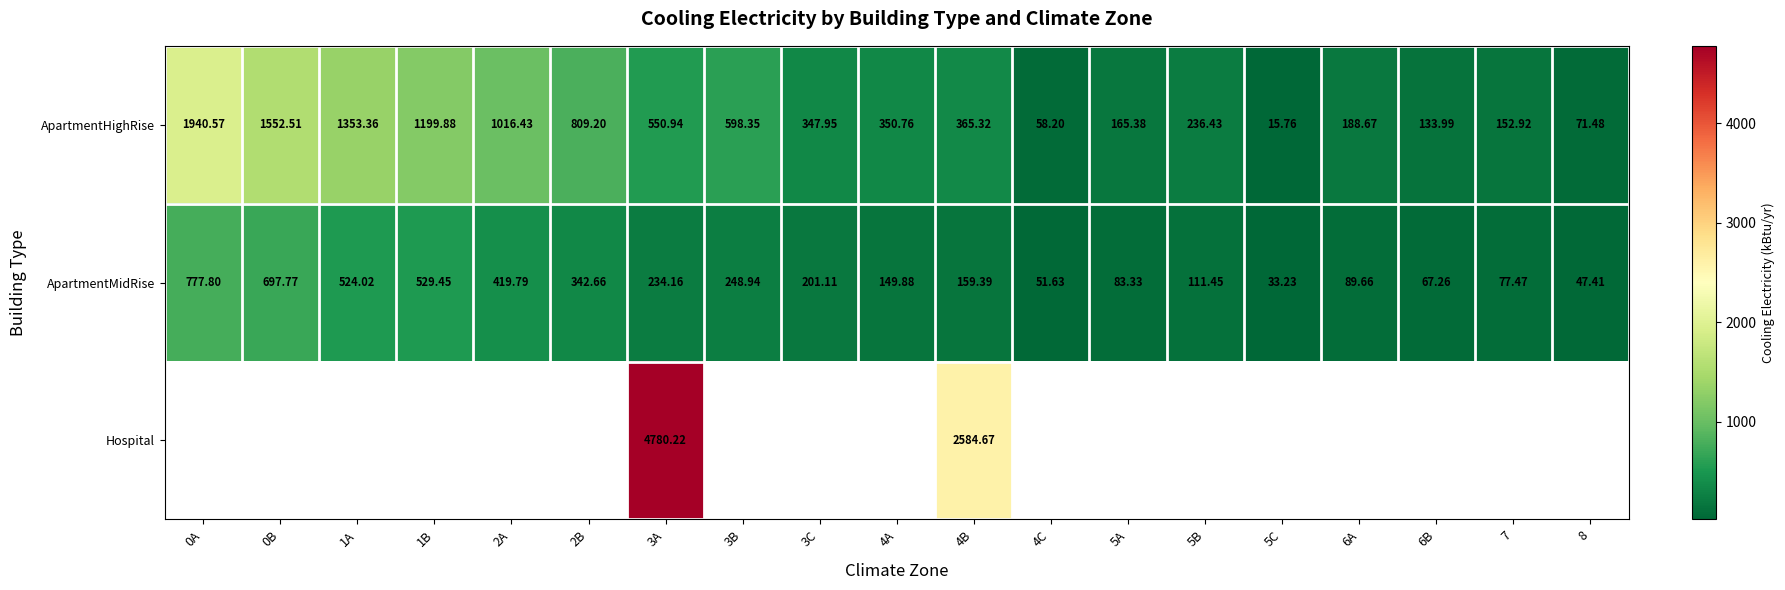

Is the value of ApartmentMidRise at 3A greater than the value of ApartmentHighRise at 7?

Yes